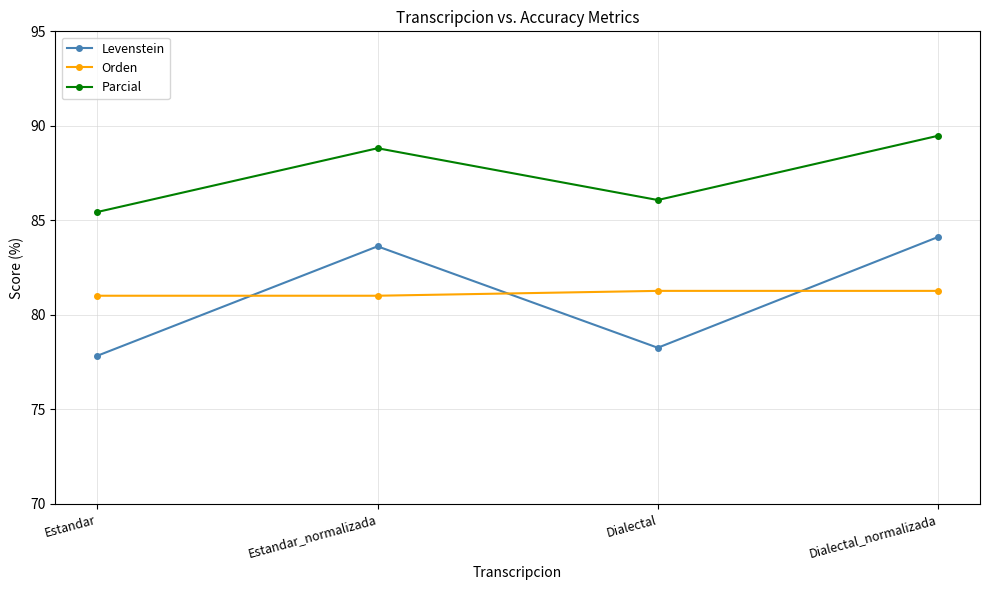

What is the highest value of the Levenstein series?

84.1